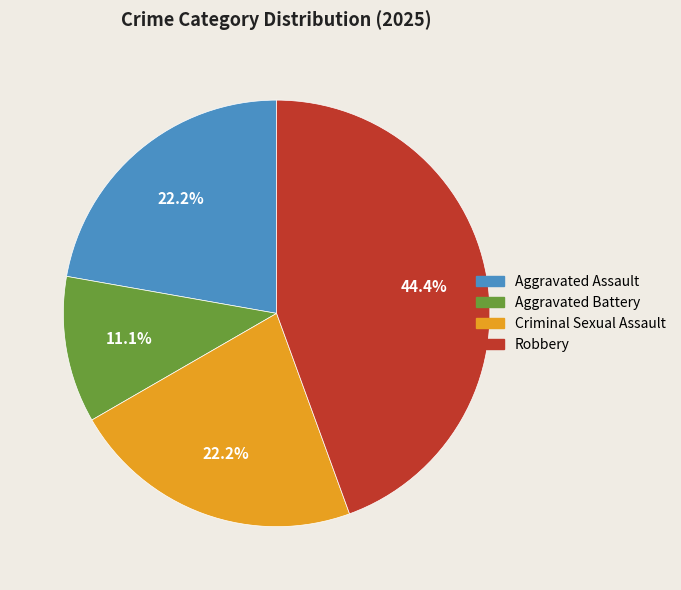

What percentage is the Robbery slice, to the nearest percent?

44%